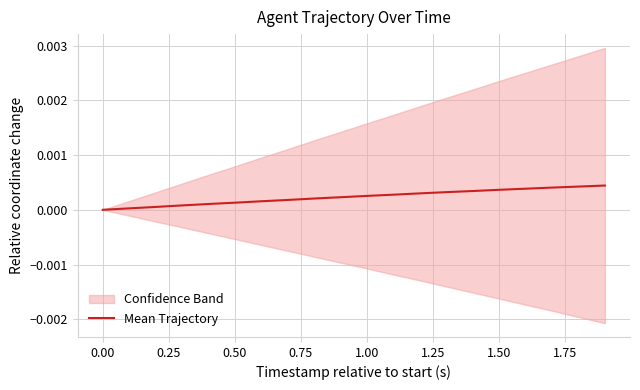

True or false: the data has more than 0 interior local peaks.

False